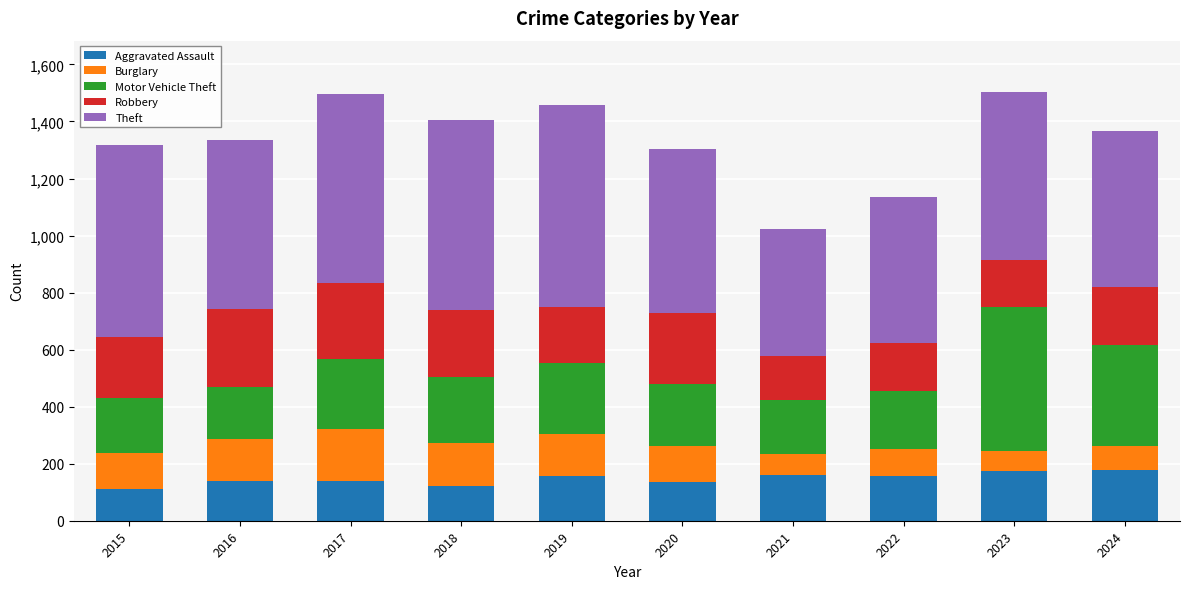

Does the chart contain any negative values?

No